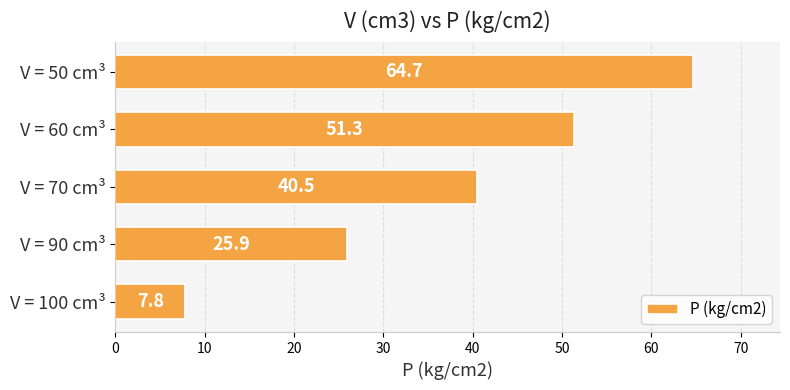

What is the difference between the second highest and second lowest values?

25.4